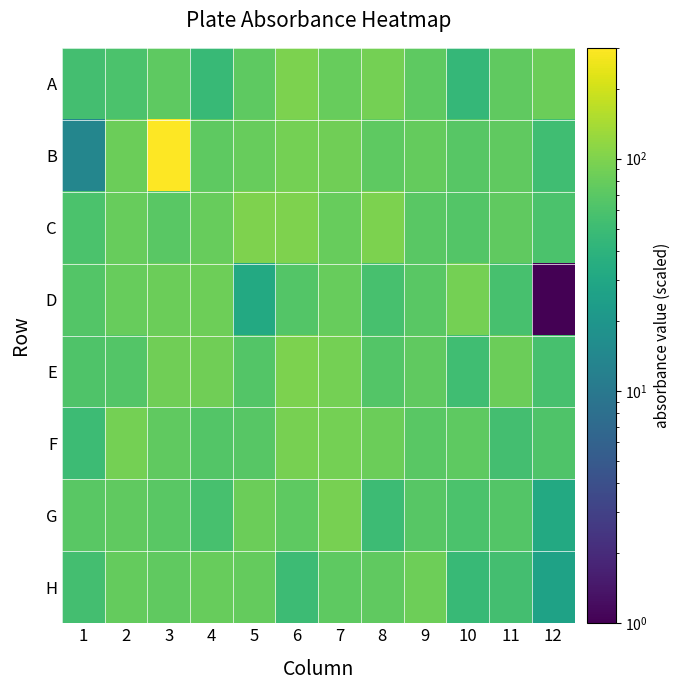

Which has a higher value, 5 or 11?

11